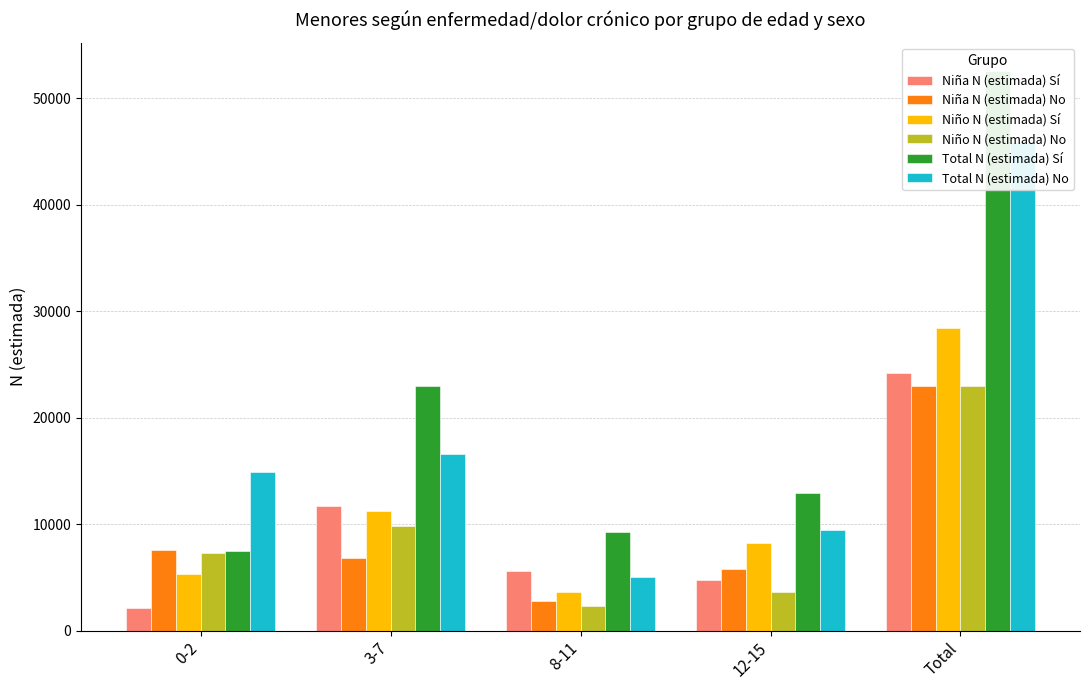

What is the difference between the highest and lowest values at 8-11?

6926